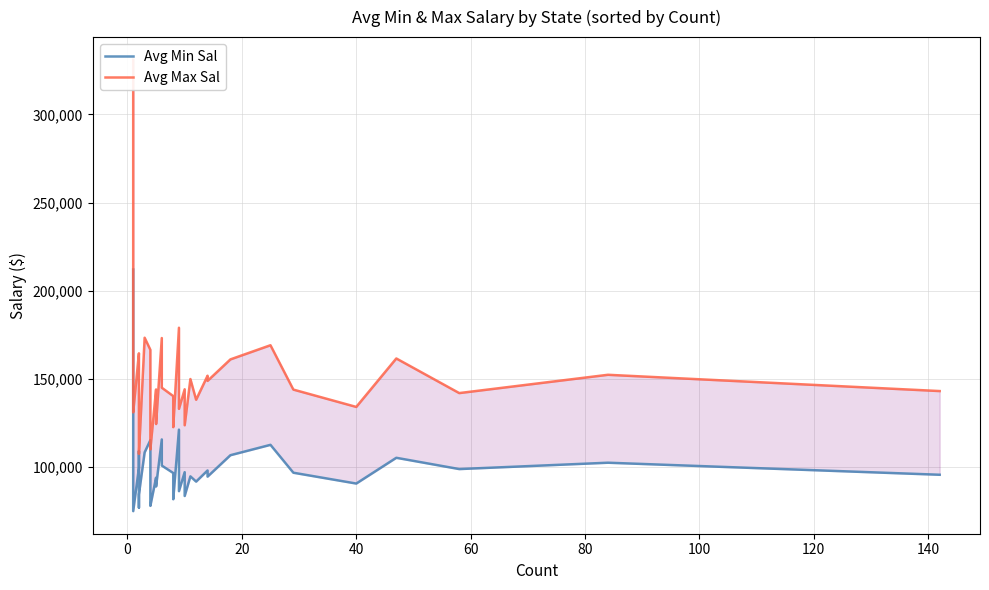

List the series in order of their overall mean, highest first.

Avg Max Sal, Avg Min Sal